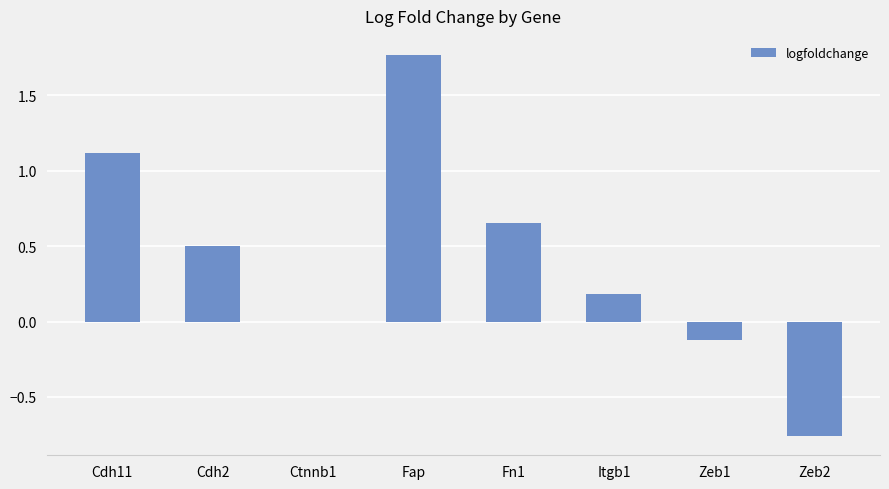

Which label corresponds to the largest value in the chart?

Fap